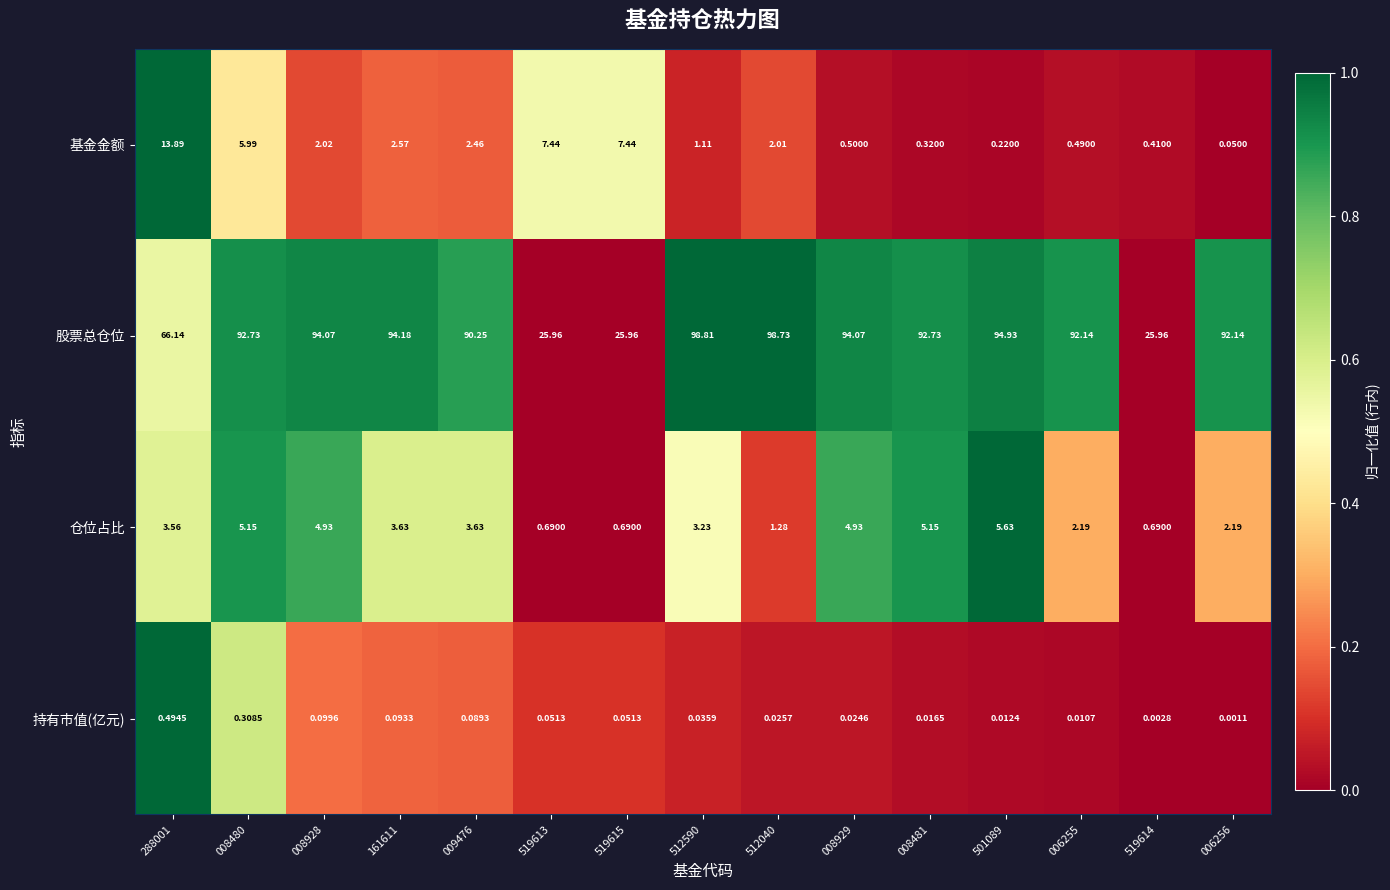

Which series has the largest range (max minus min)?

股票总仓位